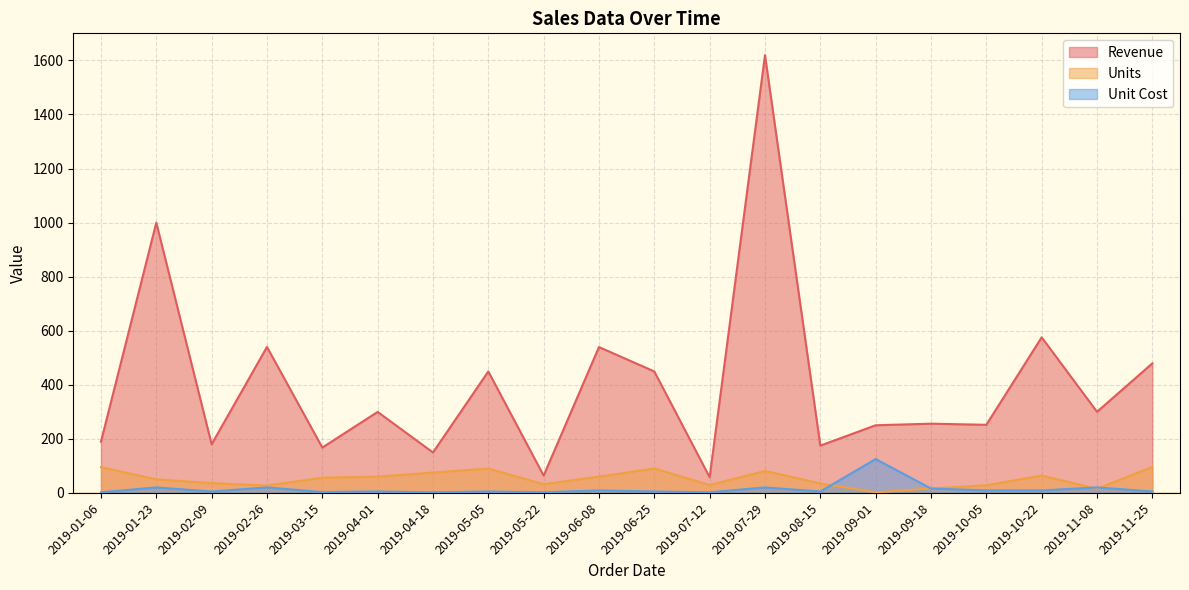

What are all the series names shown in the legend?

Revenue, Units, Unit Cost